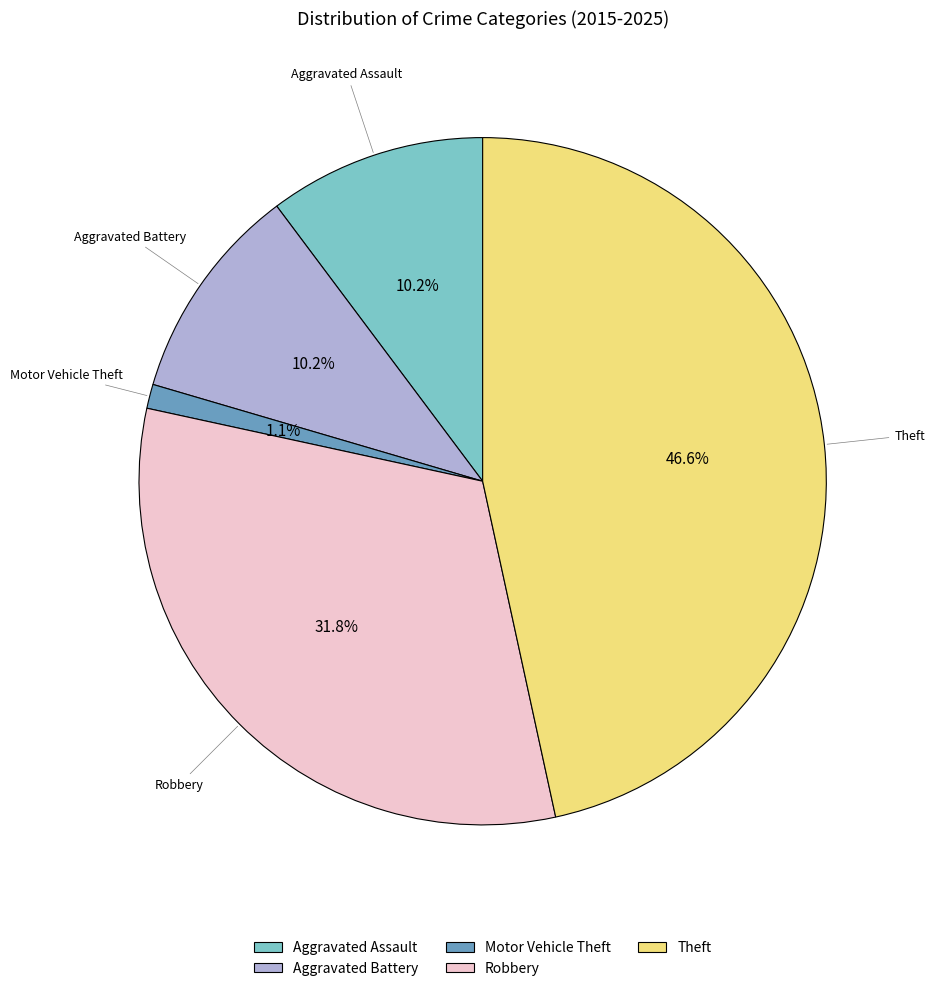

What is the ratio of the value at Theft to the value at Robbery?

1.5